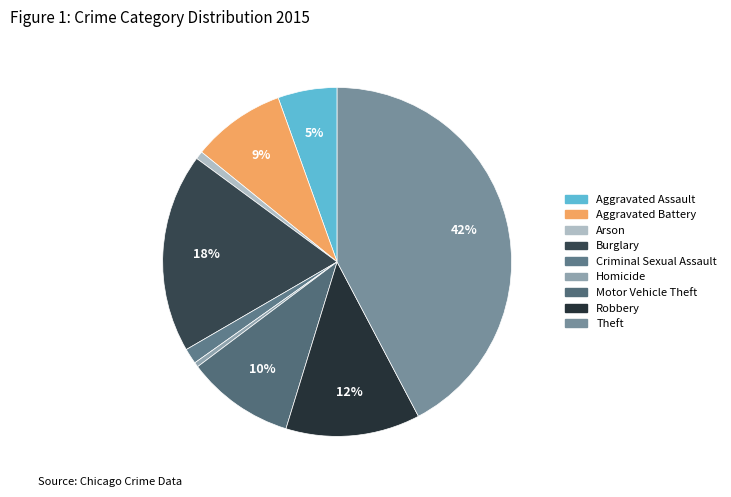

Does any single category account for the majority?

No